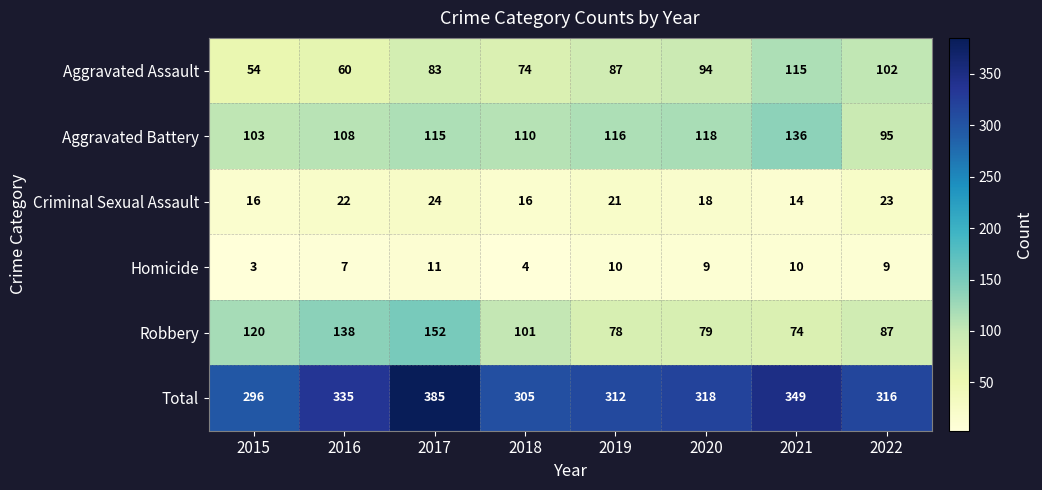

What is the difference between the second highest and second lowest values in the Robbery series?

60